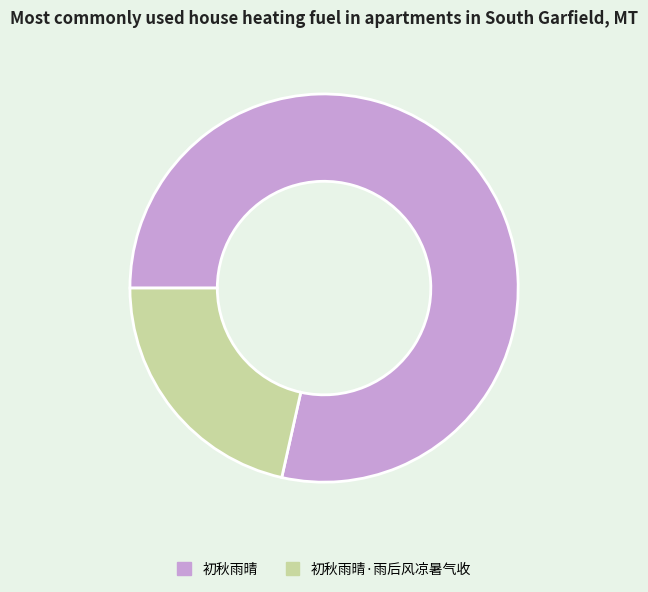

How many slices are in this pie chart?

2